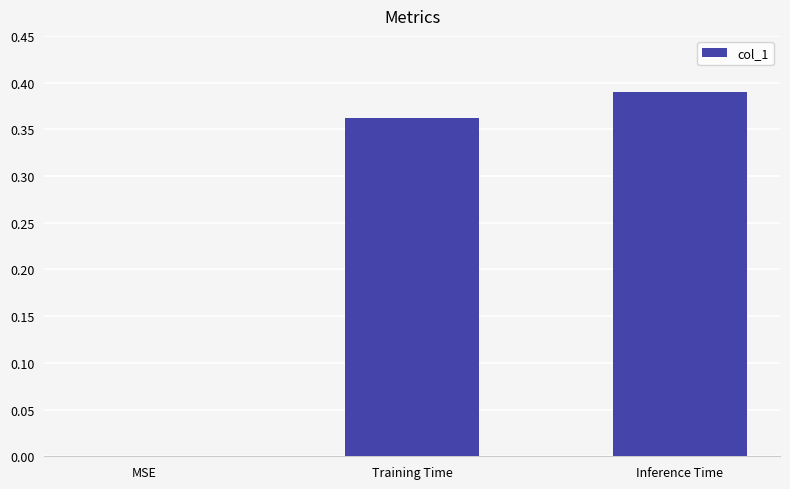

What is the sum of all values?

0.8